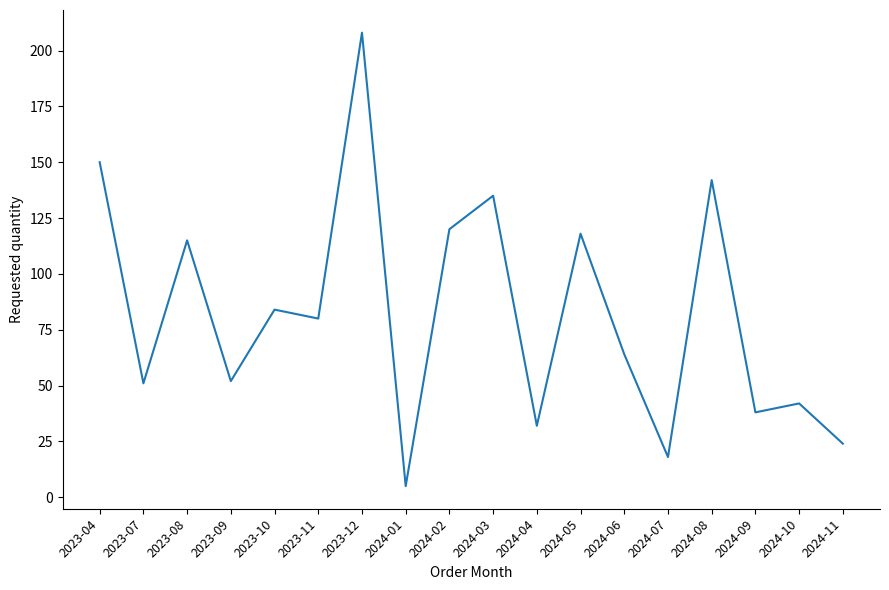

How many lines are shown in the chart?

1